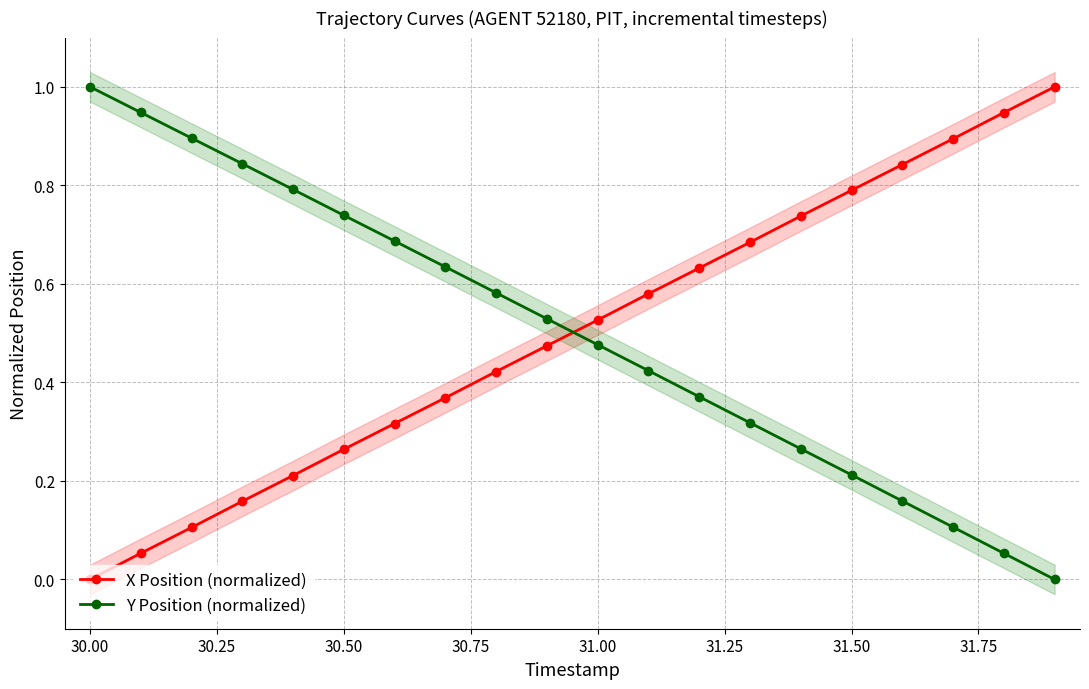

What is the average value of the X Position (normalized) series?

0.5